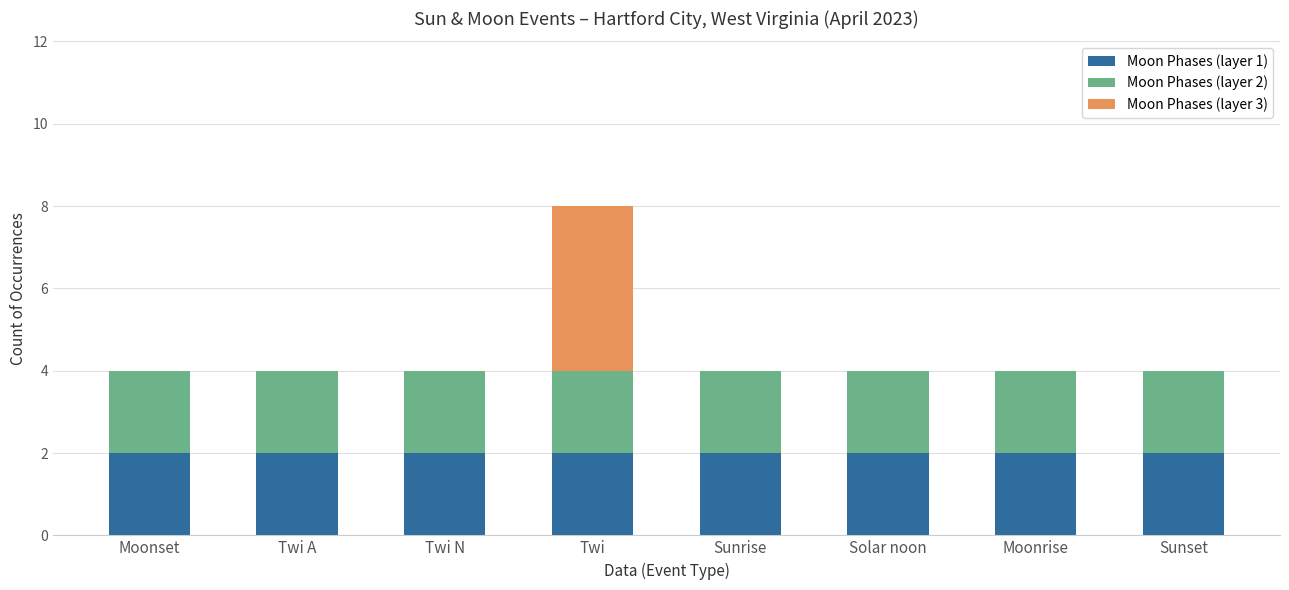

What is the total value across all series at Moonrise?

4